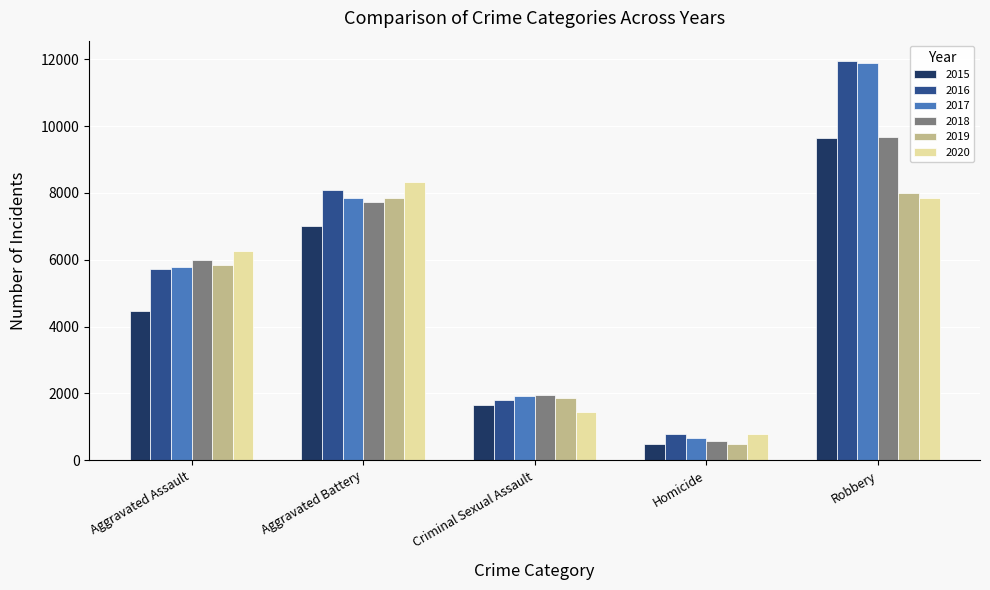

What are all the series names shown in the legend?

2015, 2016, 2017, 2018, 2019, 2020